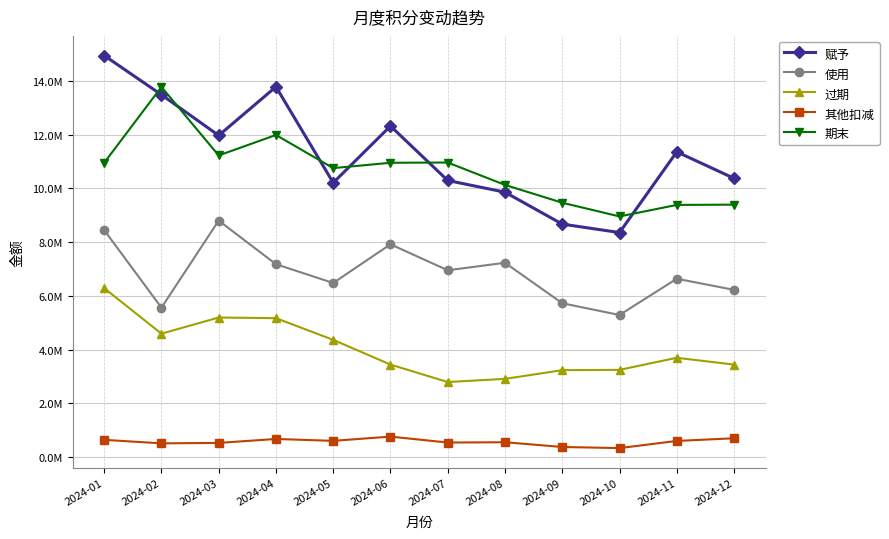

True or false: 赋予 and 其他扣减 cross at least once.

False